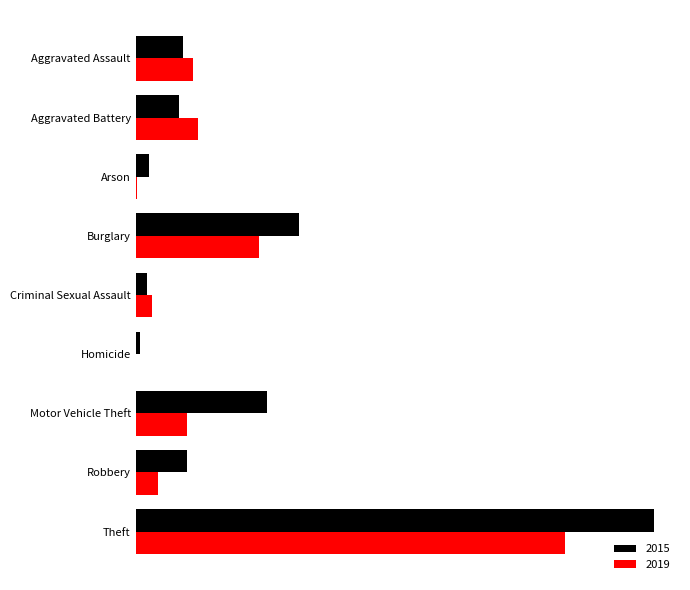

What are all the series names shown in the legend?

2015, 2019